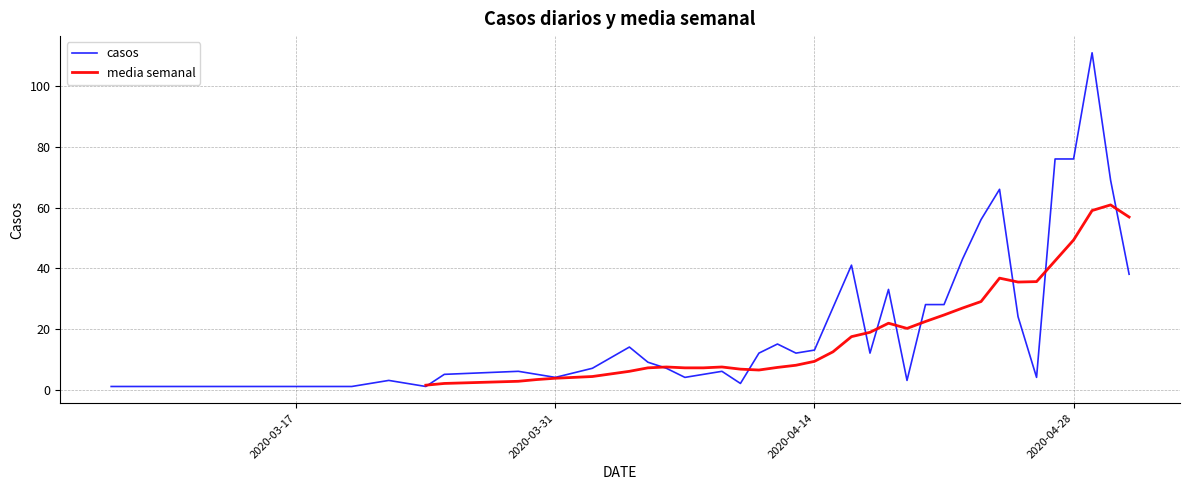

How many values in the media semanal series exceed 7?

25